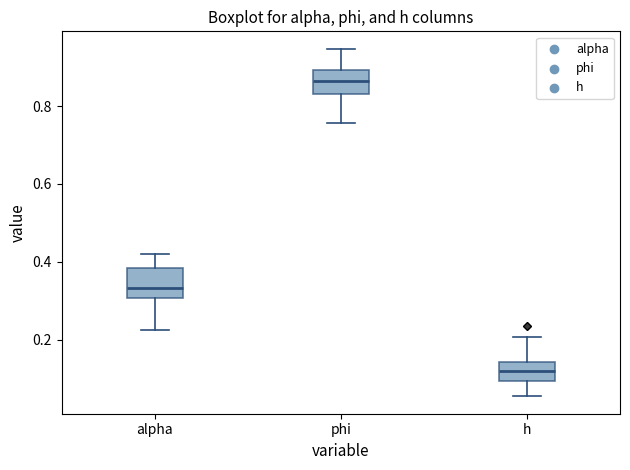

Reading left to right, read every box against the y-axis: the position of its median line, the range the box covers, and the ends of its whiskers. The values are not printed on the chart, so give them approximately, as read against the axis.

alpha: median 0.34, box 0.30 to 0.38, whiskers 0.22 to 0.42
phi: median 0.86, box 0.84 to 0.90, whiskers 0.76 to 0.94
h: median 0.12, box 0.10 to 0.14, whiskers 0.06 to 0.20